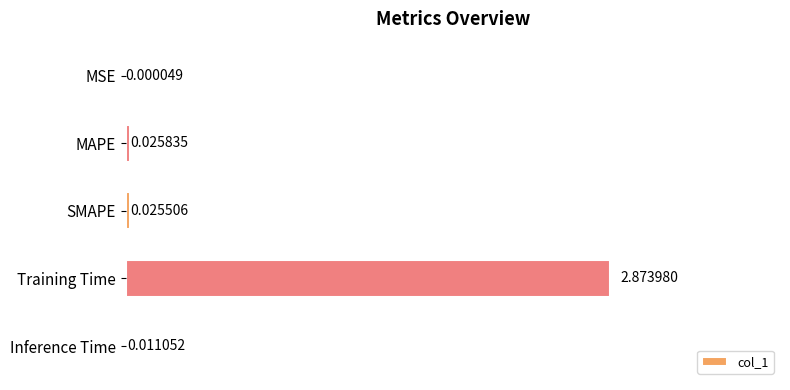

Which has a higher value, Inference Time or MAPE?

MAPE